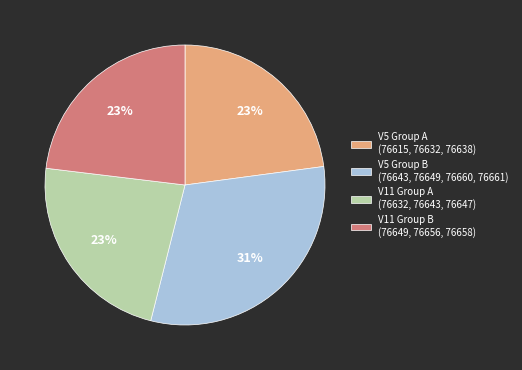

Approximately how many times larger is the value at V5 Group A (76615, 76632, 76638) compared to V11 Group B (76649, 76656, 76658)?

1.0